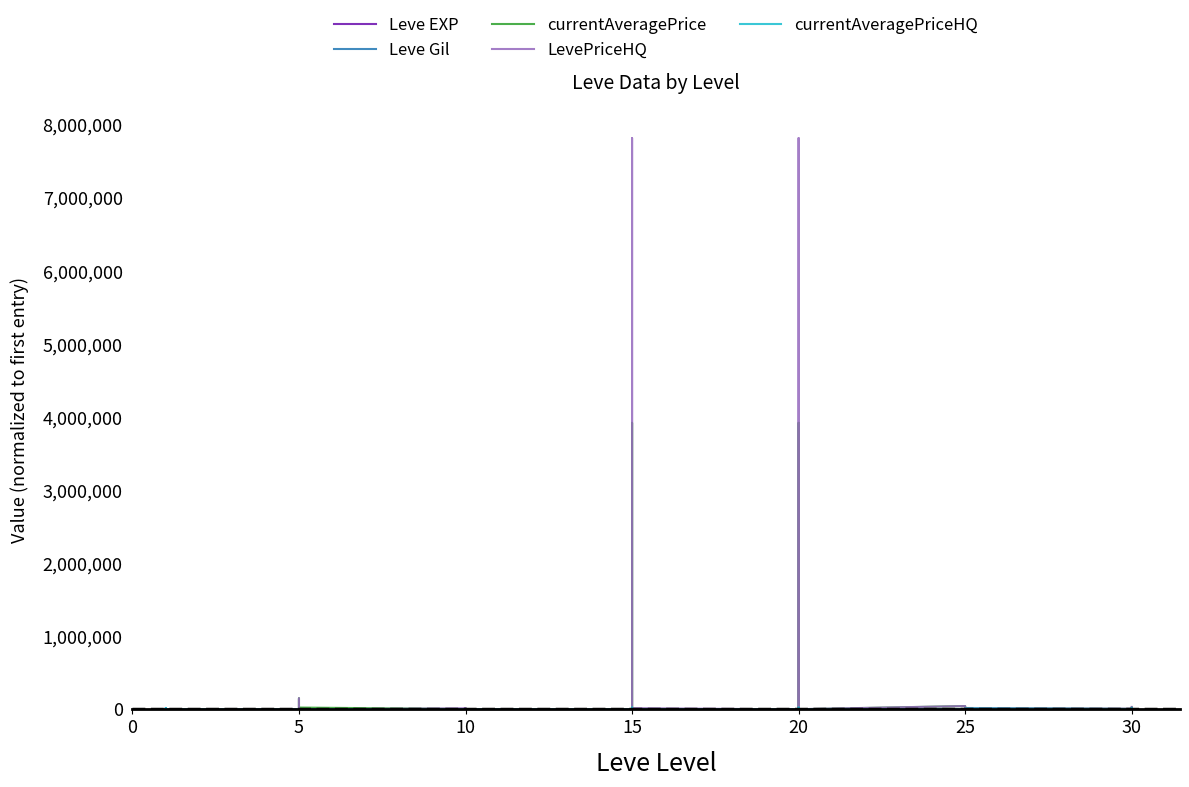

True or false: currentAveragePrice has a value of -2067180 at 20.

False